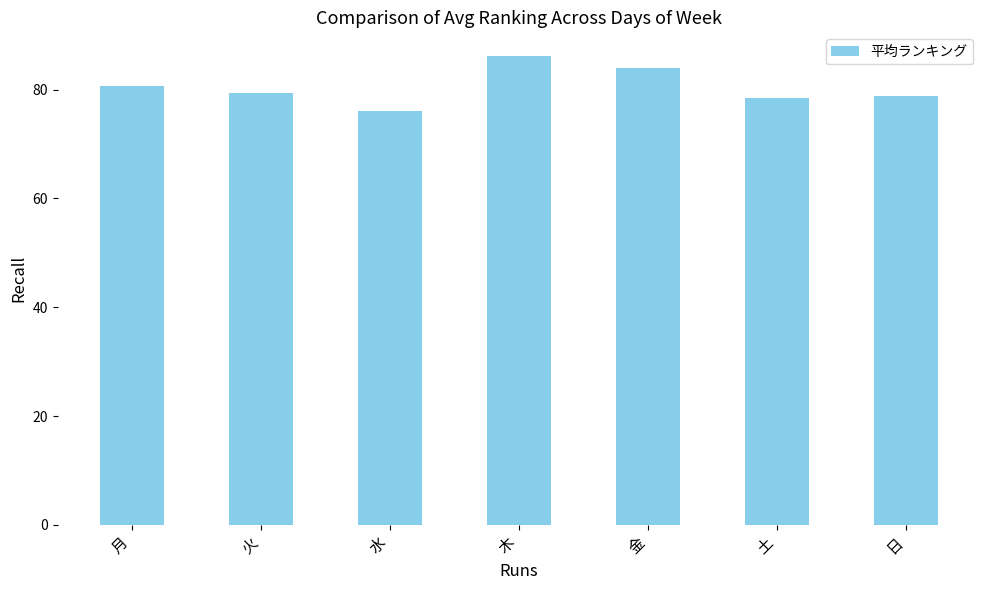

Reading right to left, extract all data points from this chart.

日=78.8	土=78.4	金=84.0	木=86.2	水=76.0	火=79.4	月=80.6